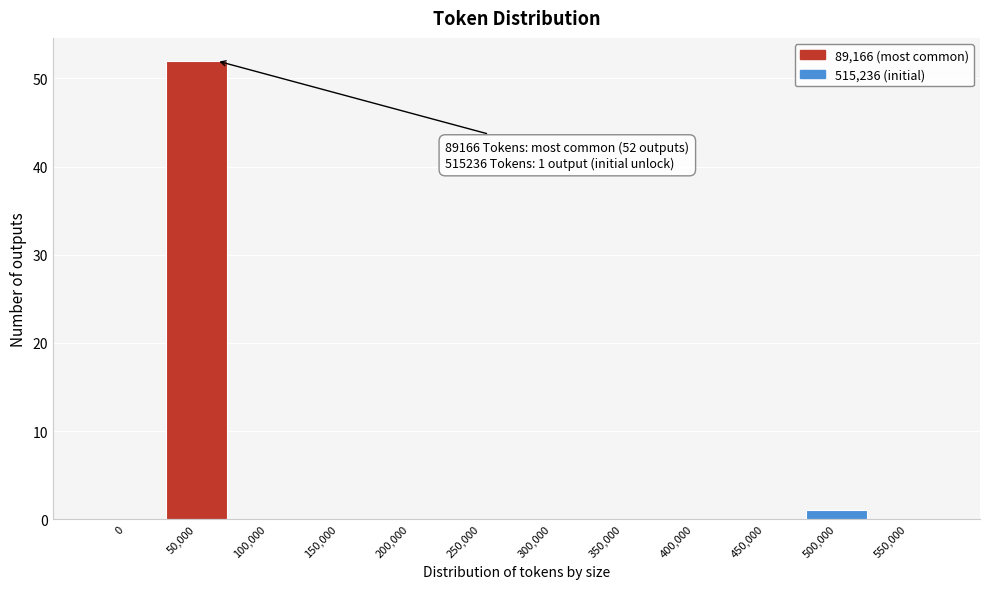

Reading right to left, extract all data points from this chart.

550,000=0	500,000=1	450,000=0	400,000=0	350,000=0	300,000=0	250,000=0	200,000=0	150,000=0	100,000=0	50,000=52	0=0